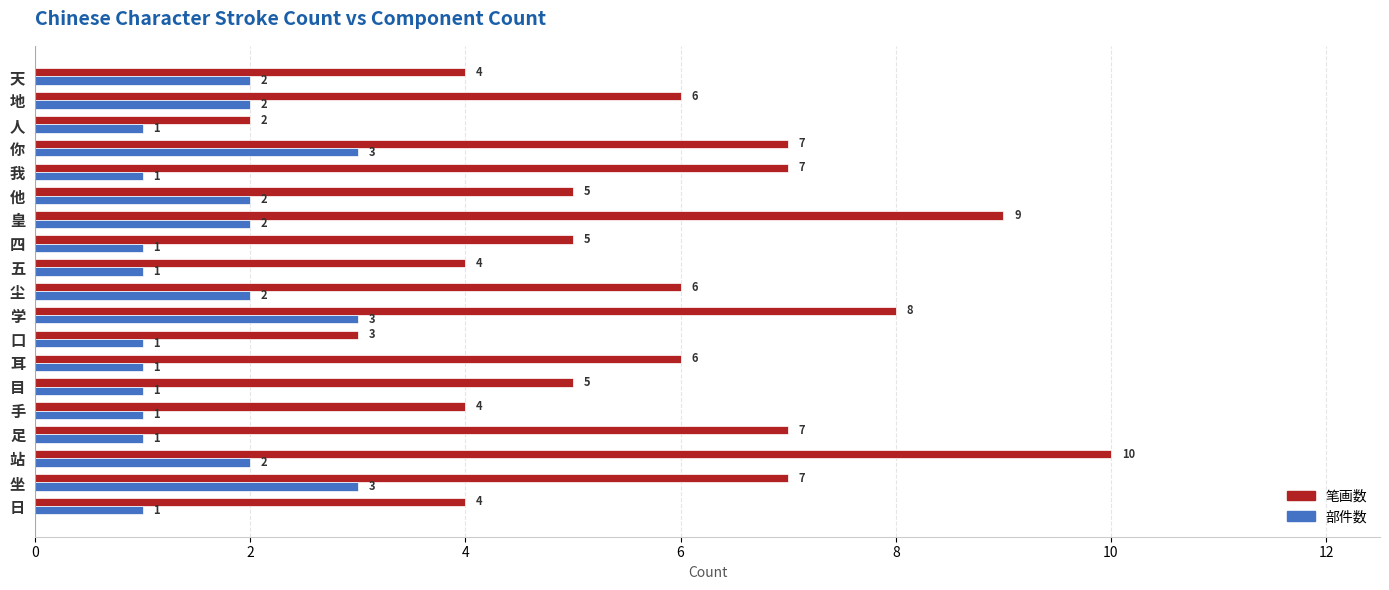

What is the spread (max minus min) of values at 我?

6